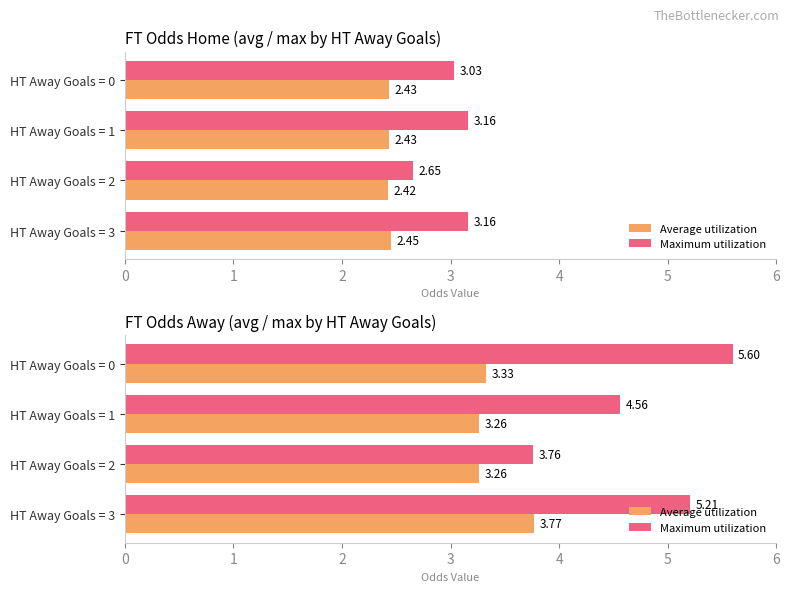

Rank the series by their average value, from lowest to highest.

Average utilization, Maximum utilization